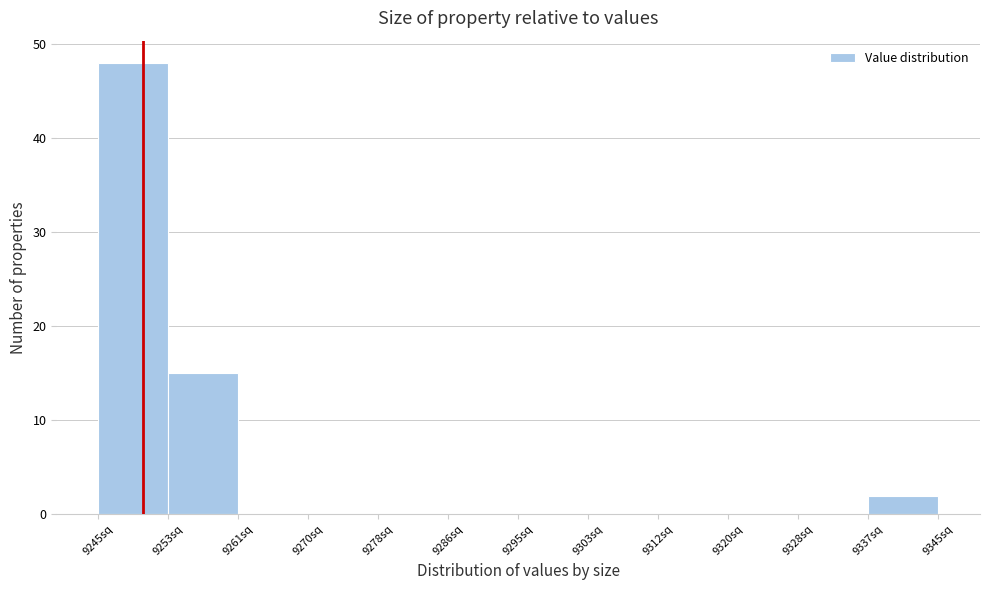

What is the height of the bar covering 9245 to 9253 on the x-axis? Neither the bar edges nor the heights are printed on the chart, so give them approximately, as read against the axes.

48